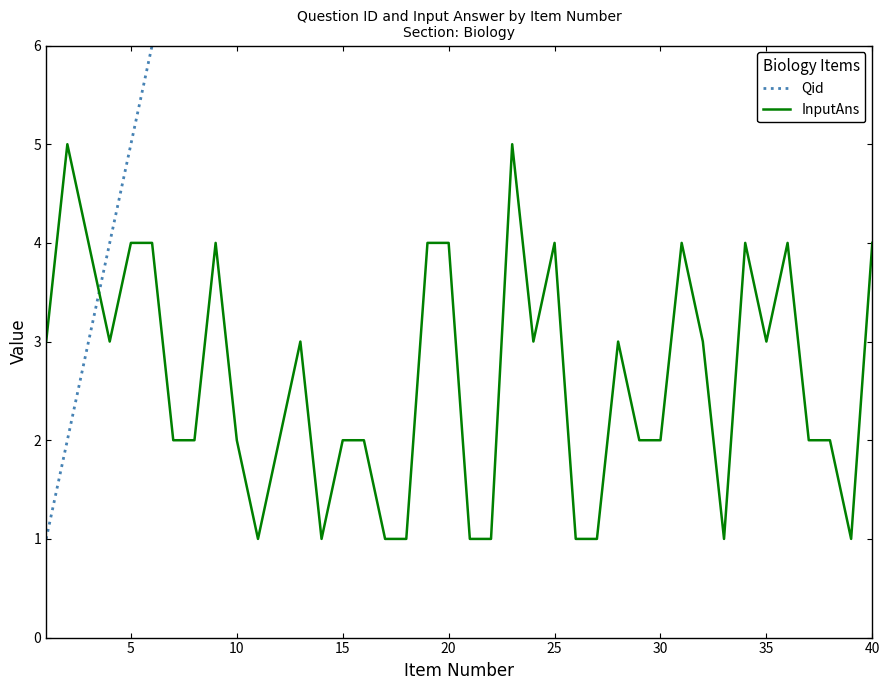

What is the smallest value displayed?

1